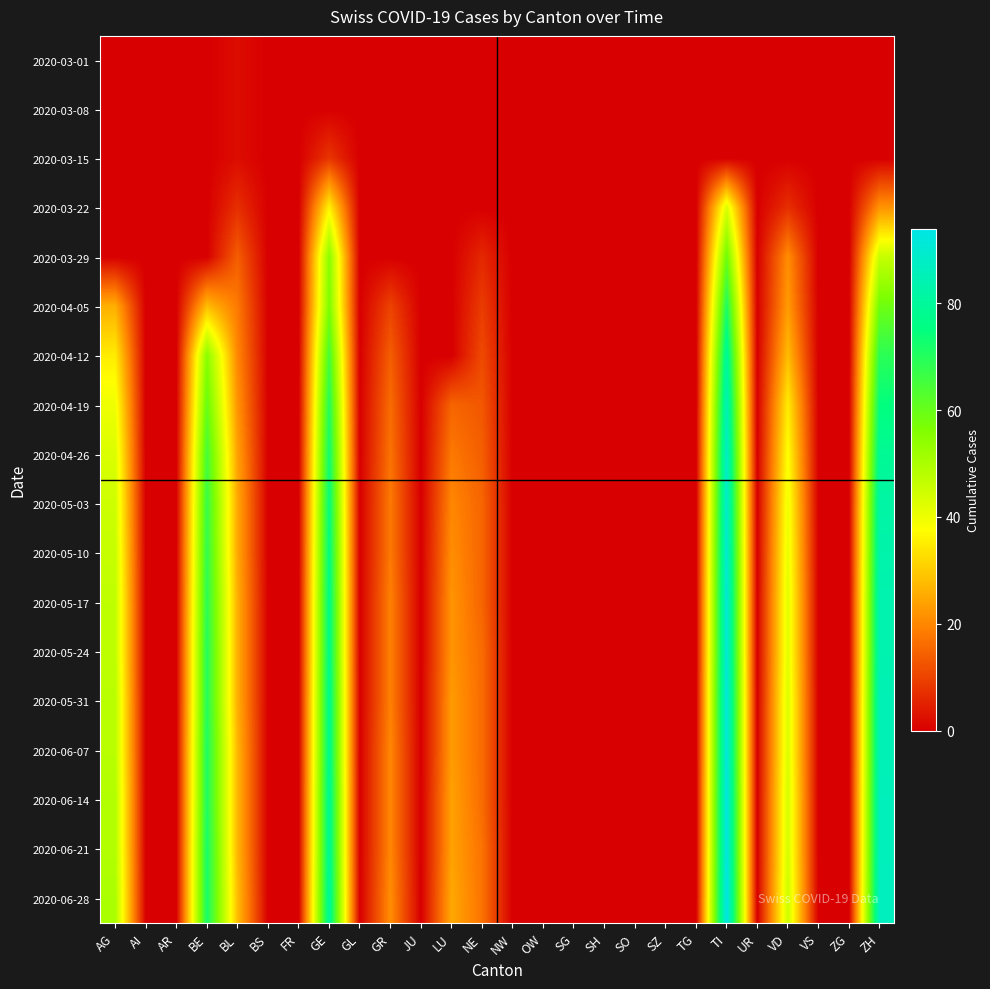

Reading right to left, extract all data points from this chart.

2020-03-01: ZH=0	ZG=0	VS=0	VD=0	UR=0	TI=0	TG=0	SZ=0	SO=0	SH=0	SG=0	OW=0	NW=0	NE=0	LU=0	JU=0	GR=0	GL=0	GE=0	FR=0	BS=0	BL=2	BE=0	AR=0	AI=0	AG=0
2020-03-08: ZH=0	ZG=0	VS=0	VD=0	UR=0	TI=0	TG=0	SZ=0	SO=0	SH=0	SG=0	OW=0	NW=0	NE=0	LU=0	JU=0	GR=0	GL=0	GE=0	FR=0	BS=0	BL=2	BE=0	AR=0	AI=0	AG=0
2020-03-15: ZH=0	ZG=0	VS=0	VD=0	UR=0	TI=0	TG=0	SZ=0	SO=0	SH=0	SG=0	OW=0	NW=0	NE=0	LU=0	JU=0	GR=0	GL=0	GE=8	FR=0	BS=0	BL=2	BE=0	AR=0	AI=0	AG=0
2020-03-22: ZH=22	ZG=0	VS=0	VD=7	UR=0	TI=43	TG=0	SZ=0	SO=0	SH=0	SG=0	OW=0	NW=0	NE=0	LU=0	JU=0	GR=0	GL=0	GE=36	FR=0	BS=0	BL=7	BE=0	AR=0	AI=0	AG=0
2020-03-29: ZH=46	ZG=0	VS=0	VD=21	UR=0	TI=59	TG=0	SZ=0	SO=0	SH=0	SG=0	OW=0	NW=0	NE=6	LU=0	JU=0	GR=0	GL=0	GE=55	FR=0	BS=0	BL=14	BE=0	AR=0	AI=0	AG=0
2020-04-05: ZH=59	ZG=0	VS=0	VD=23	UR=0	TI=71	TG=0	SZ=0	SO=0	SH=0	SG=0	OW=0	NW=0	NE=9	LU=0	JU=0	GR=10	GL=0	GE=57	FR=0	BS=0	BL=18	BE=28	AR=0	AI=0	AG=26
2020-04-12: ZH=69	ZG=0	VS=0	VD=28	UR=0	TI=80	TG=0	SZ=0	SO=0	SH=0	SG=0	OW=0	NW=0	NE=11	LU=0	JU=0	GR=14	GL=0	GE=65	FR=0	BS=0	BL=20	BE=55	AR=0	AI=0	AG=35
2020-04-19: ZH=75	ZG=0	VS=0	VD=35	UR=0	TI=85	TG=0	SZ=0	SO=0	SH=0	SG=0	OW=0	NW=0	NE=13	LU=15	JU=0	GR=16	GL=0	GE=70	FR=0	BS=0	BL=22	BE=60	AR=0	AI=0	AG=40
2020-04-26: ZH=79	ZG=0	VS=0	VD=38	UR=0	TI=88	TG=0	SZ=0	SO=0	SH=0	SG=0	OW=0	NW=0	NE=14	LU=18	JU=0	GR=17	GL=0	GE=73	FR=0	BS=0	BL=24	BE=65	AR=0	AI=0	AG=43
2020-05-03: ZH=82	ZG=0	VS=0	VD=40	UR=0	TI=89	TG=0	SZ=0	SO=0	SH=0	SG=0	OW=0	NW=0	NE=15	LU=20	JU=0	GR=18	GL=0	GE=75	FR=0	BS=0	BL=25	BE=67	AR=0	AI=0	AG=45
2020-05-10: ZH=83	ZG=0	VS=0	VD=41	UR=0	TI=90	TG=0	SZ=0	SO=0	SH=0	SG=0	OW=0	NW=0	NE=15	LU=21	JU=0	GR=18	GL=0	GE=76	FR=0	BS=0	BL=25	BE=68	AR=0	AI=0	AG=46
2020-05-17: ZH=84	ZG=0	VS=0	VD=42	UR=0	TI=91	TG=0	SZ=0	SO=0	SH=0	SG=0	OW=0	NW=0	NE=15	LU=22	JU=0	GR=19	GL=0	GE=77	FR=0	BS=0	BL=26	BE=69	AR=0	AI=0	AG=47
2020-05-24: ZH=84	ZG=0	VS=0	VD=42	UR=0	TI=91	TG=0	SZ=0	SO=0	SH=0	SG=0	OW=0	NW=0	NE=16	LU=22	JU=0	GR=19	GL=0	GE=77	FR=0	BS=0	BL=26	BE=70	AR=0	AI=0	AG=47
2020-05-31: ZH=85	ZG=0	VS=0	VD=43	UR=0	TI=92	TG=0	SZ=0	SO=0	SH=0	SG=0	OW=0	NW=0	NE=16	LU=23	JU=0	GR=19	GL=0	GE=78	FR=0	BS=0	BL=26	BE=70	AR=0	AI=0	AG=48
2020-06-07: ZH=85	ZG=0	VS=0	VD=43	UR=0	TI=92	TG=0	SZ=0	SO=0	SH=0	SG=0	OW=0	NW=0	NE=16	LU=23	JU=0	GR=20	GL=0	GE=78	FR=0	BS=0	BL=27	BE=71	AR=0	AI=0	AG=48
2020-06-14: ZH=86	ZG=0	VS=0	VD=44	UR=0	TI=93	TG=0	SZ=0	SO=0	SH=0	SG=0	OW=0	NW=0	NE=16	LU=24	JU=0	GR=20	GL=0	GE=79	FR=0	BS=0	BL=27	BE=71	AR=0	AI=0	AG=49
2020-06-21: ZH=86	ZG=0	VS=0	VD=44	UR=0	TI=93	TG=0	SZ=0	SO=0	SH=0	SG=0	OW=0	NW=0	NE=17	LU=24	JU=0	GR=20	GL=0	GE=79	FR=0	BS=0	BL=27	BE=72	AR=0	AI=0	AG=49
2020-06-28: ZH=87	ZG=0	VS=0	VD=45	UR=0	TI=94	TG=0	SZ=0	SO=0	SH=0	SG=0	OW=0	NW=0	NE=17	LU=25	JU=0	GR=21	GL=0	GE=80	FR=0	BS=0	BL=28	BE=72	AR=0	AI=0	AG=50